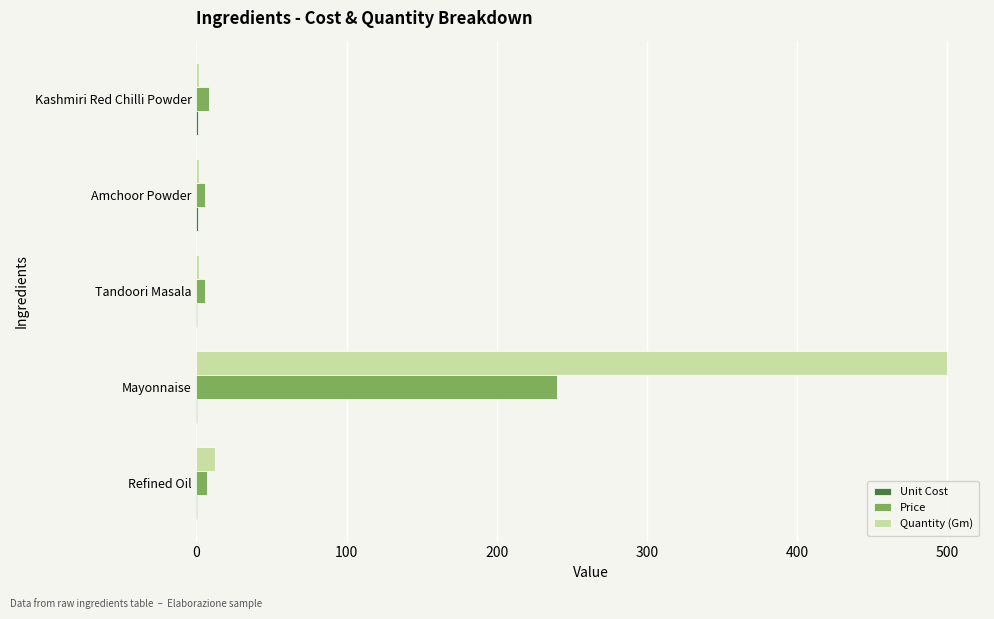

At which label is Quantity (Gm) closest to 250?

Refined Oil